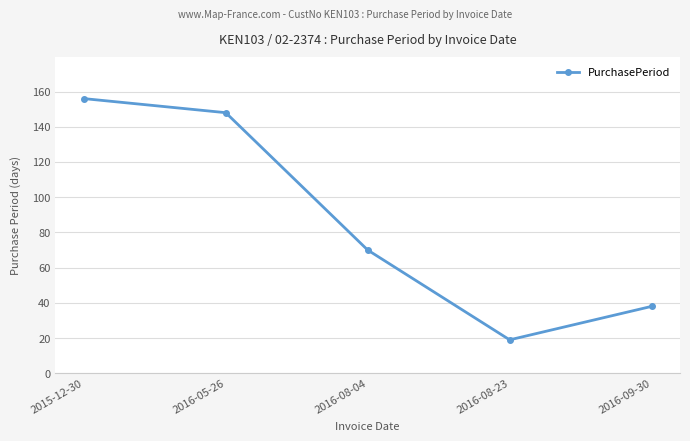

Reading left to right, extract all data points from this chart.

156	148	70	19	38